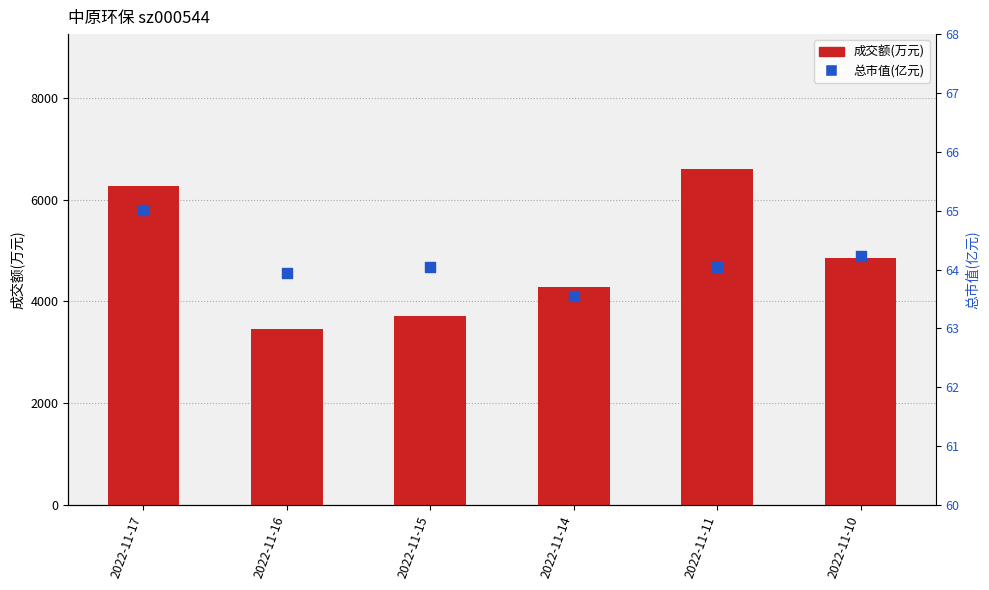

At how many categories does at least one series exceed 2113?

6